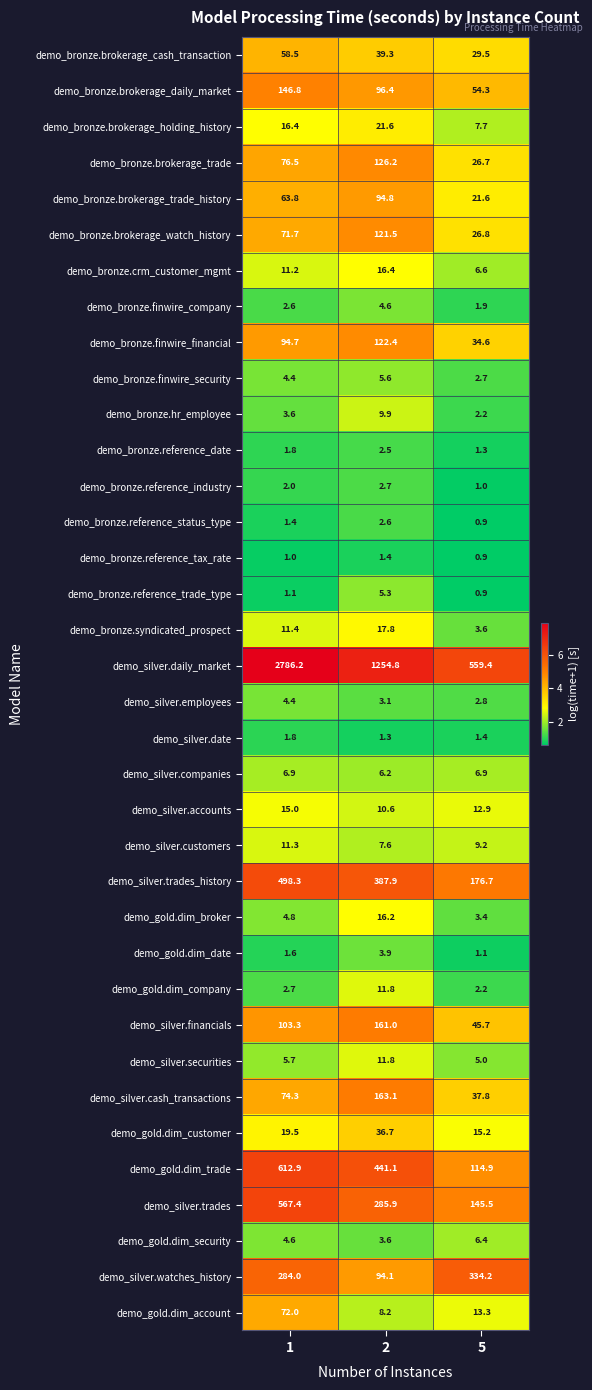

What is the maximum value shown in the chart?

2786.2